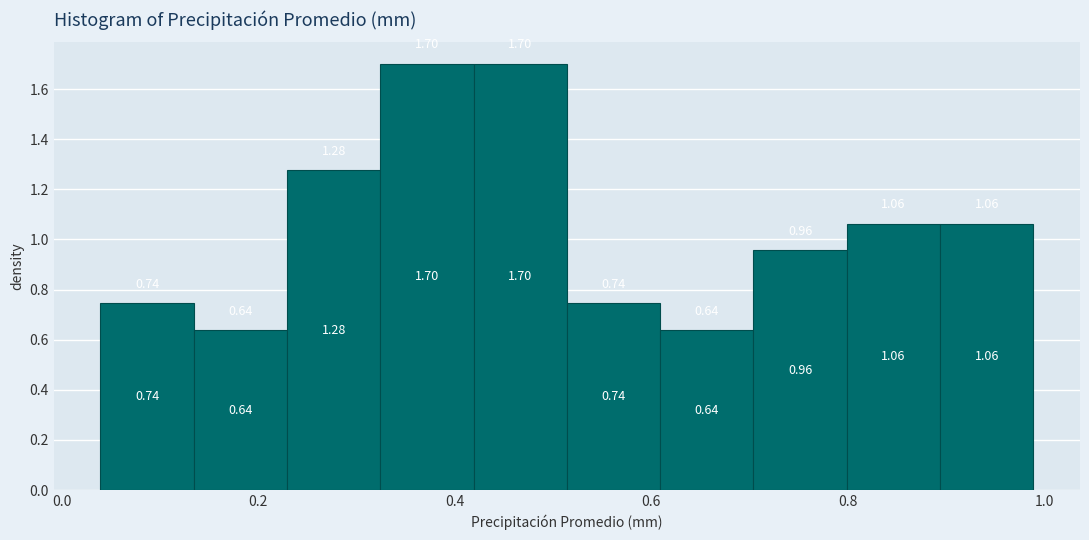

Reading left to right, transcribe this chart: for each bar, give the range it covers on the x-axis and its height. The bar edges are not printed on the chart, so give them approximately, as read against the axis.

0.04 to 0.14: 0.74
0.14 to 0.22: 0.64
0.22 to 0.32: 1.28
0.32 to 0.42: 1.70
0.42 to 0.52: 1.70
0.52 to 0.60: 0.74
0.60 to 0.70: 0.64
0.70 to 0.80: 0.96
0.80 to 0.90: 1.06
0.90 to 0.98: 1.06